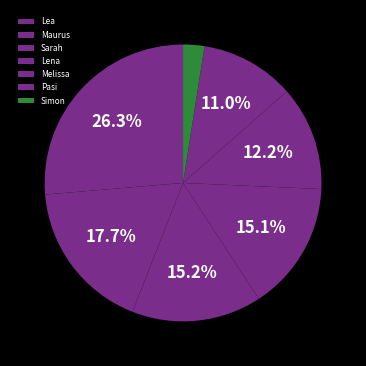

Which slice is the smallest?

Simon